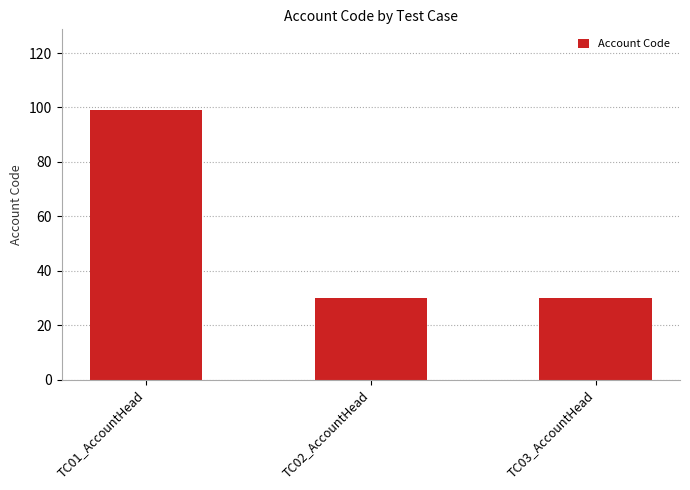

What is the label of the 3rd bar from the right?

TC01_AccountHead